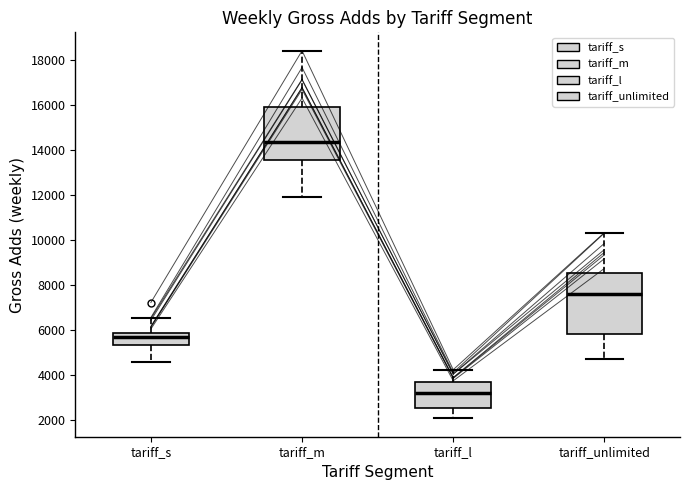

Reading left to right, transcribe this box plot: for each box, give where its median line is, the range the box spans, and where its two whiskers end, as read against the y-axis. The values are not printed on the chart, so give them approximately, as read against the axis.

tariff_s: median 5600, box 5400 to 5800, whiskers 4600 to 6600
tariff_m: median 14400, box 13600 to 16000, whiskers 11800 to 18400
tariff_l: median 3200, box 2600 to 3600, whiskers 2000 to 4200
tariff_unlimited: median 7600, box 5800 to 8600, whiskers 4600 to 10400